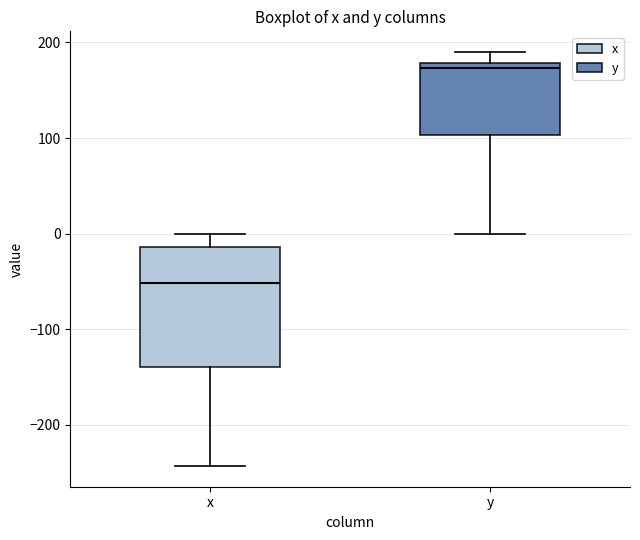

Which box is the tallest, from its lower edge to its upper edge?

x